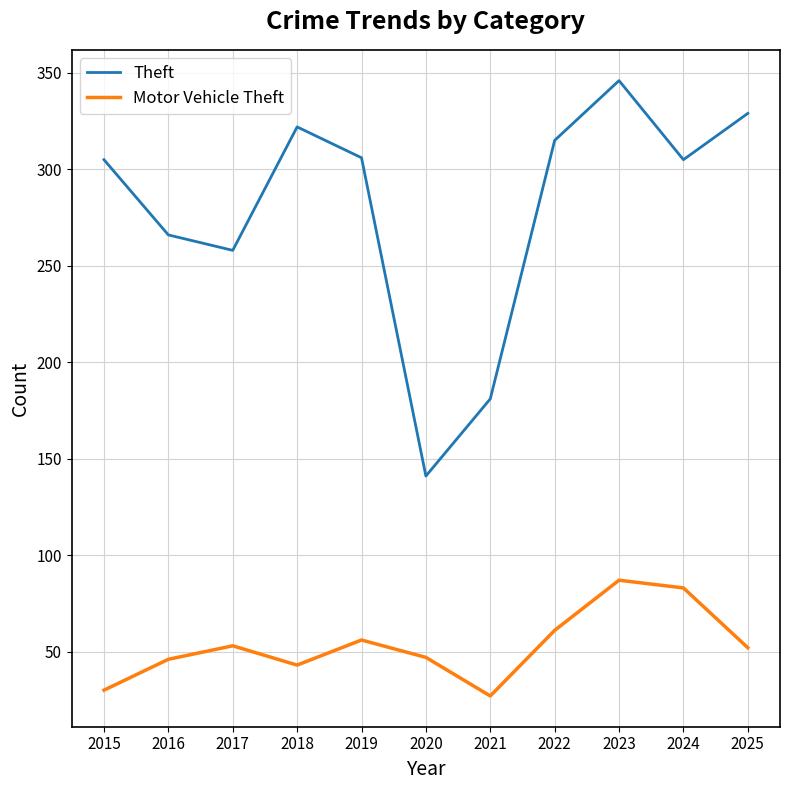

At which label is Theft closest to 243?

2017